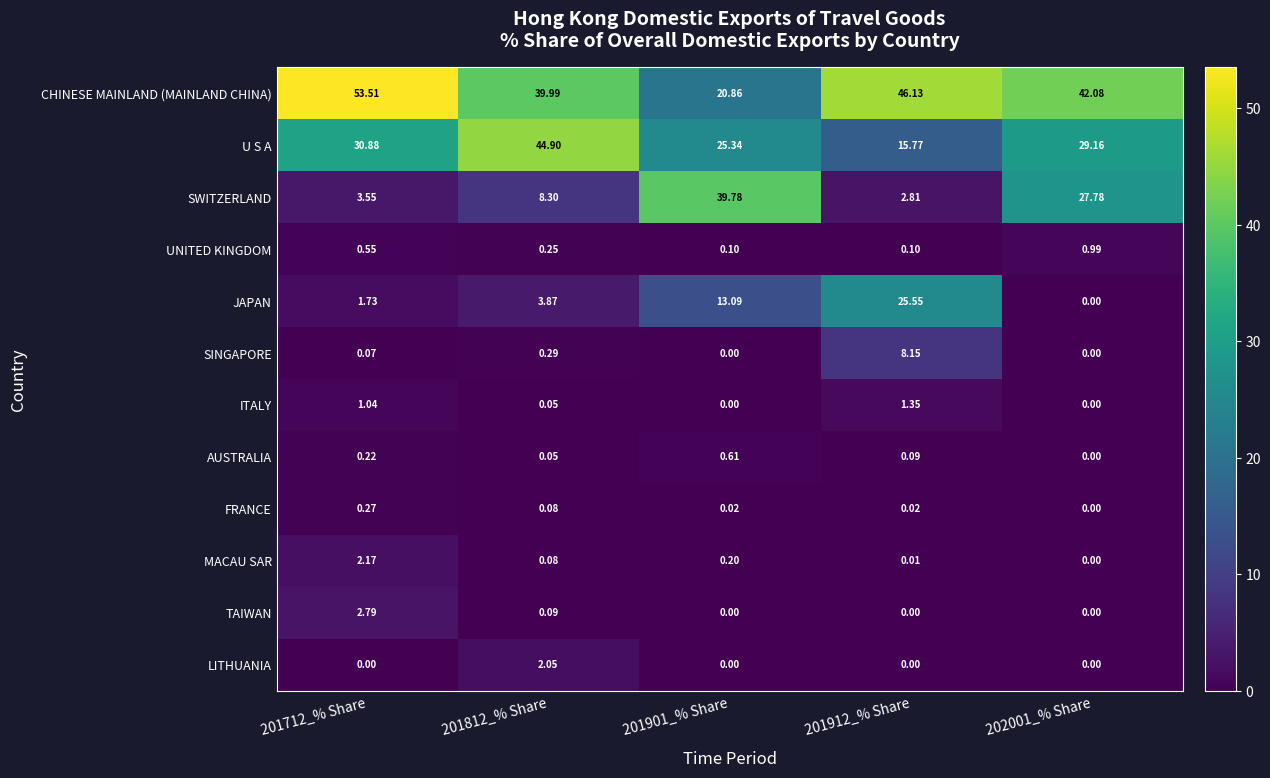

Count the number of data series in this chart.

12